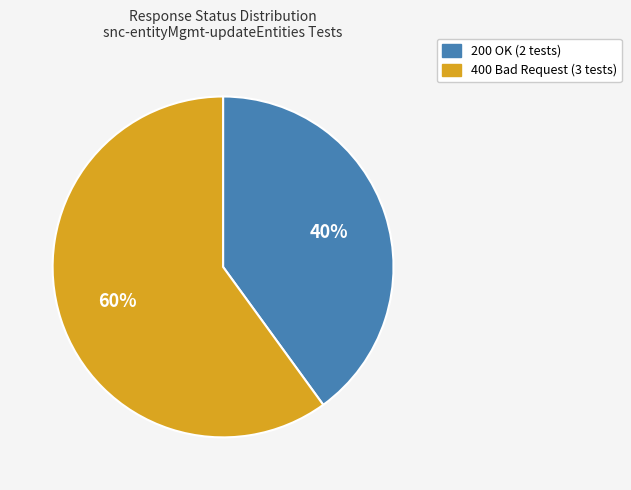

To the nearest percent, what is the average slice percentage?

50%